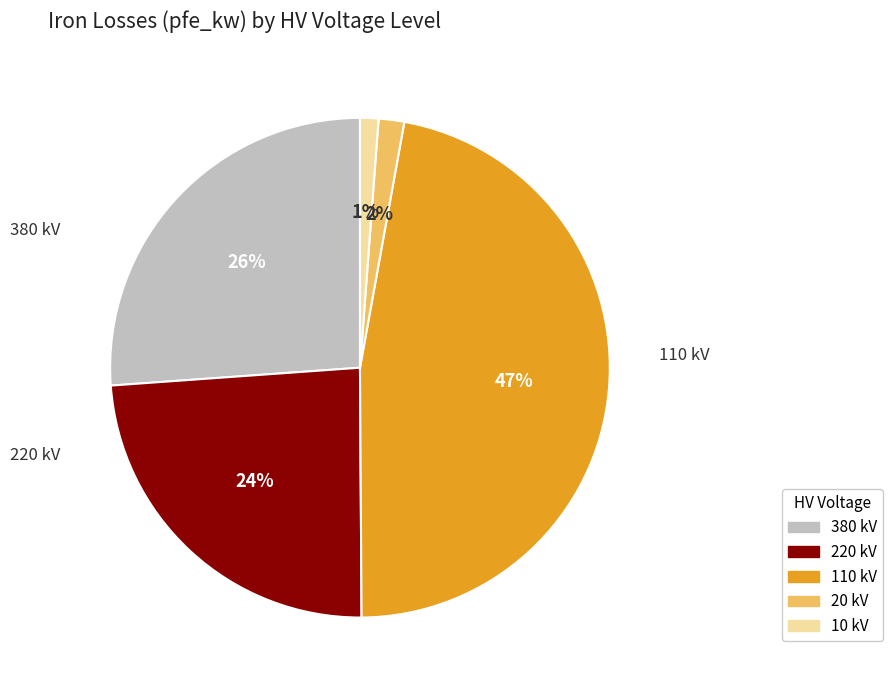

The 220 kV slice represents 24% of the pie. True or false?

True